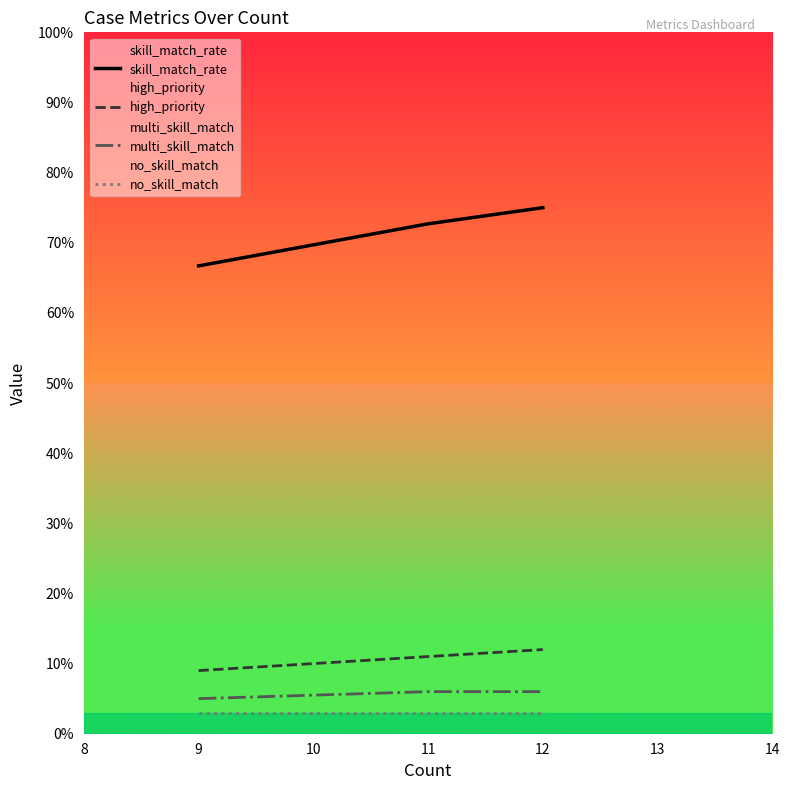

What are all the series names shown in the legend?

skill_match_rate, high_priority, multi_skill_match, no_skill_match